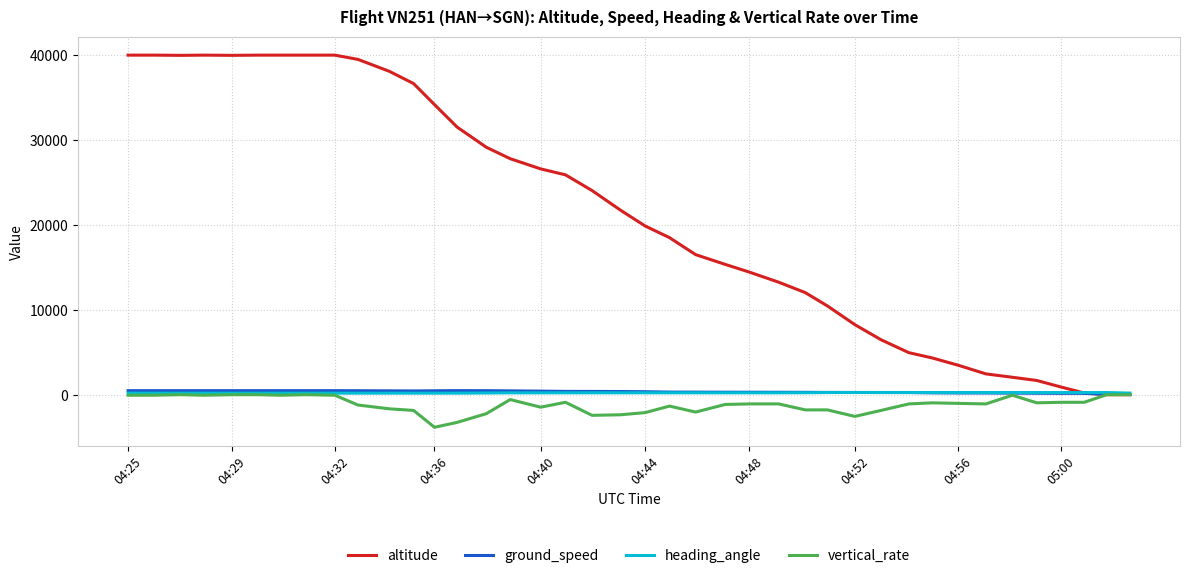

Which series has the largest range (max minus min)?

altitude